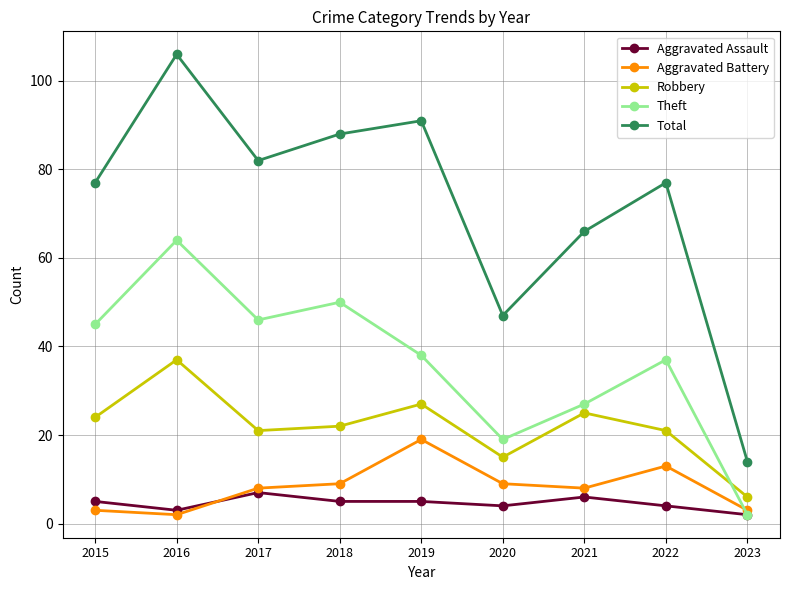

Which series has the widest spread of values?

Total